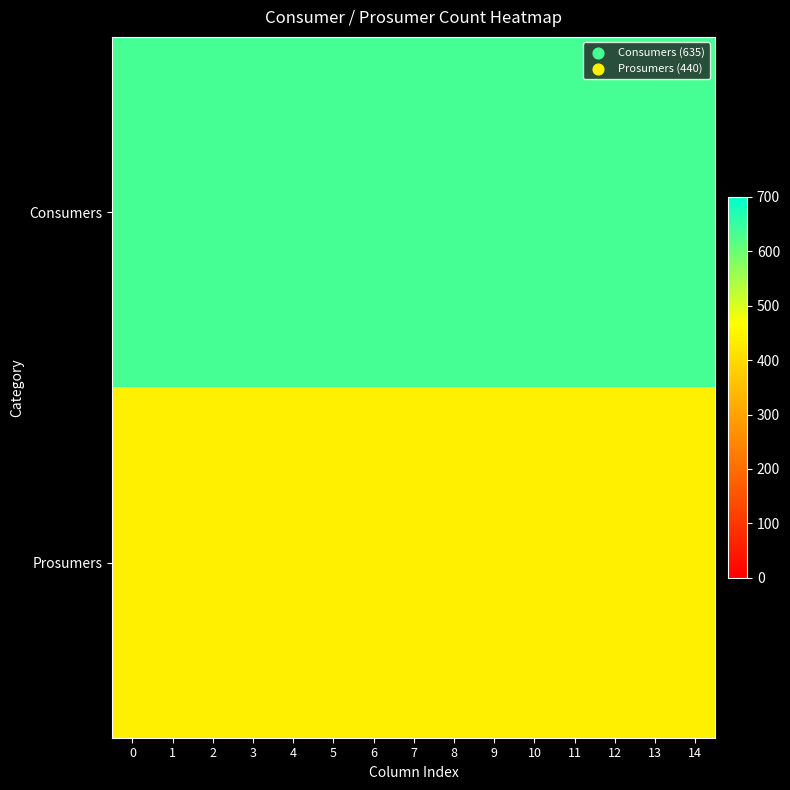

What is the difference between the highest and lowest values at 13?

195